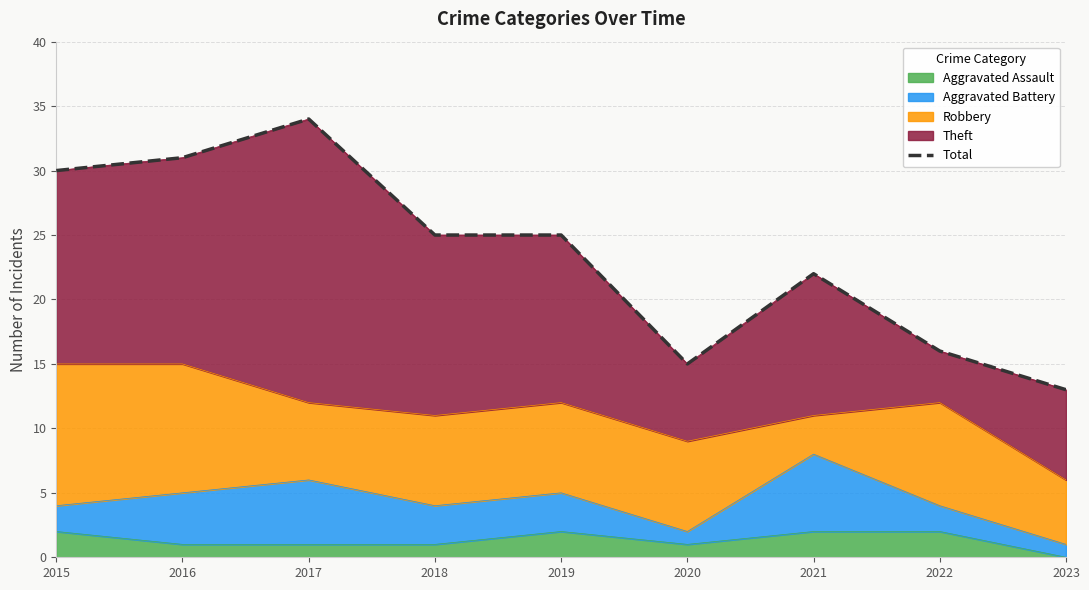

Reading left to right, list all the values displayed in this chart.

2015=30	2016=31	2017=34	2018=25	2019=25	2020=15	2021=22	2022=16	2023=13